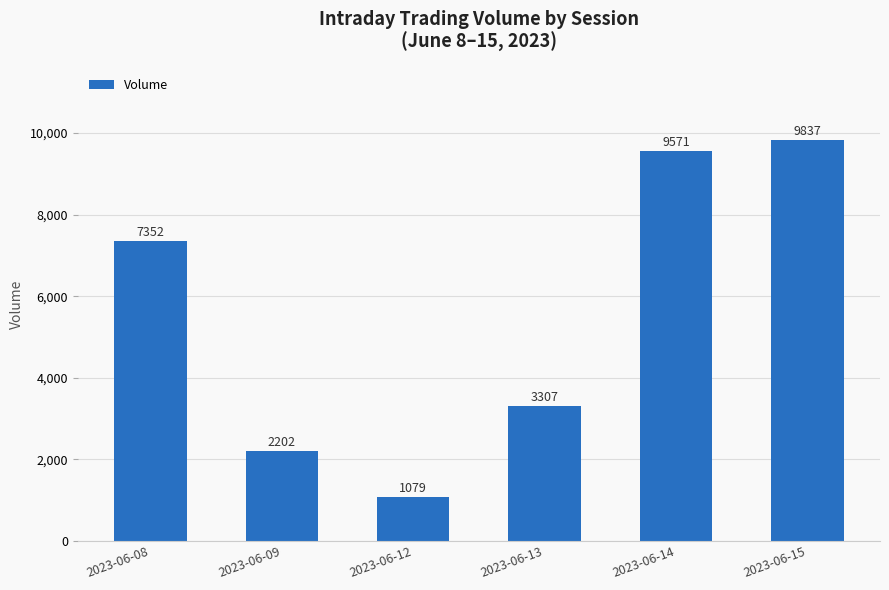

How many bars are there in total?

6